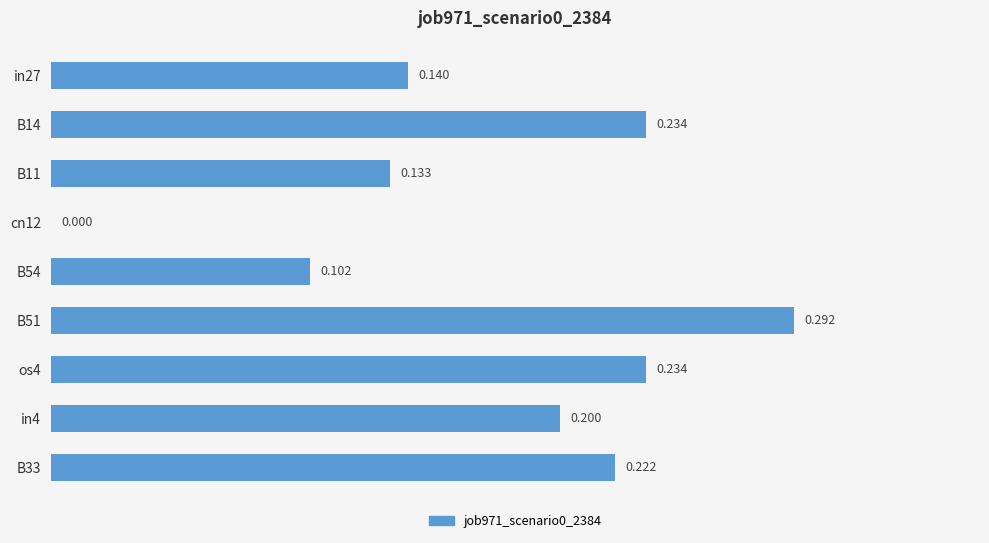

How many data points does each series have?

9